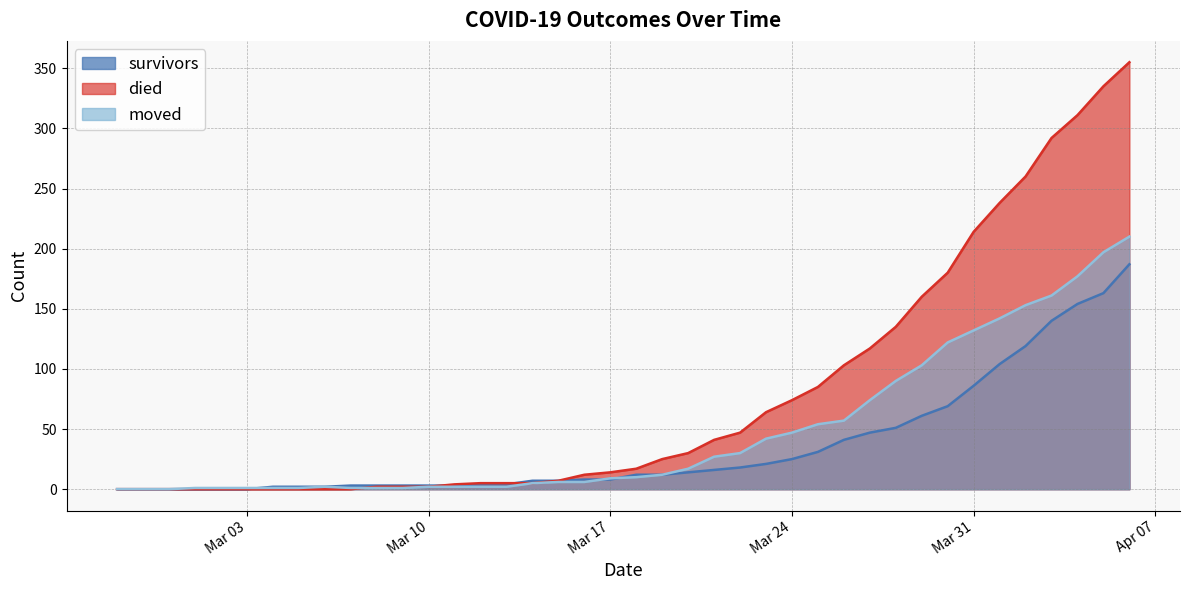

Which series has the largest total across all categories?

died